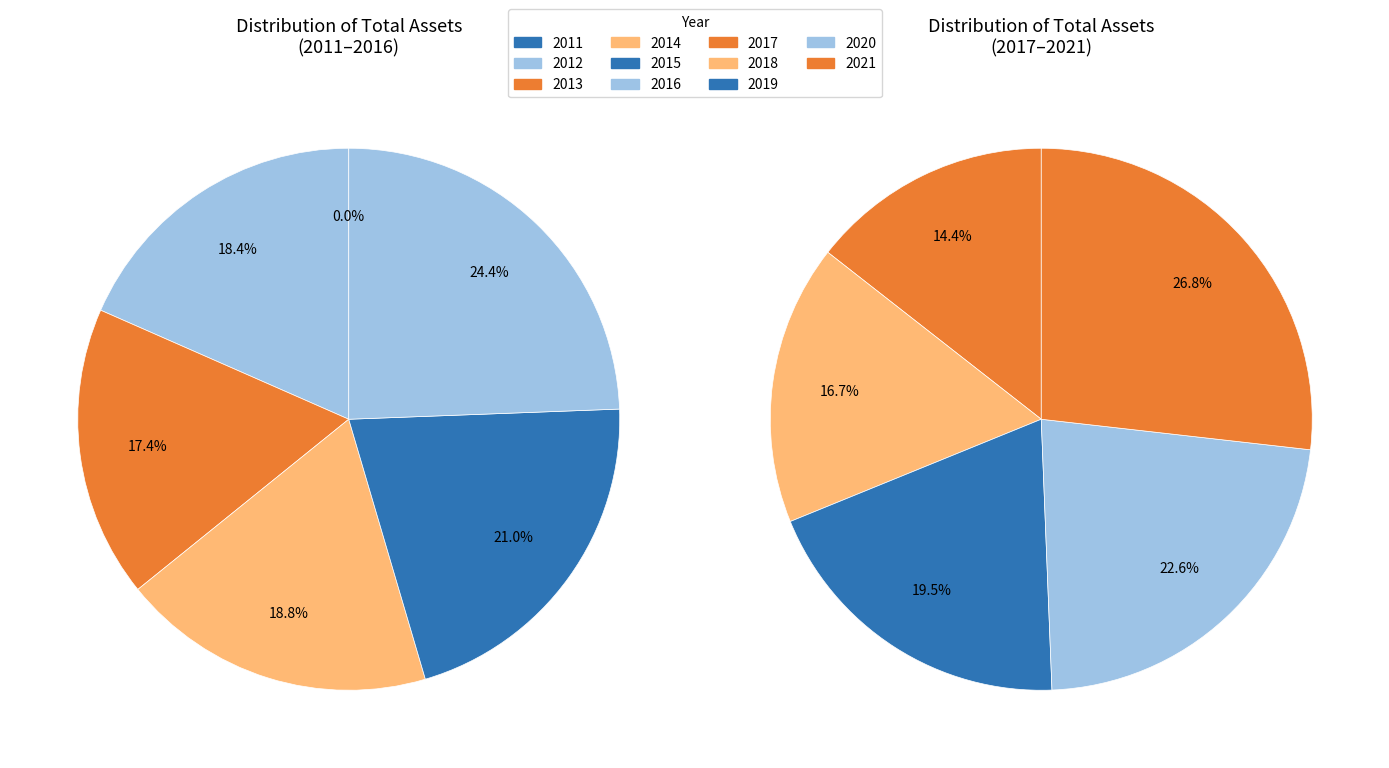

Is it true that 2020 is 24% of the pie?

False